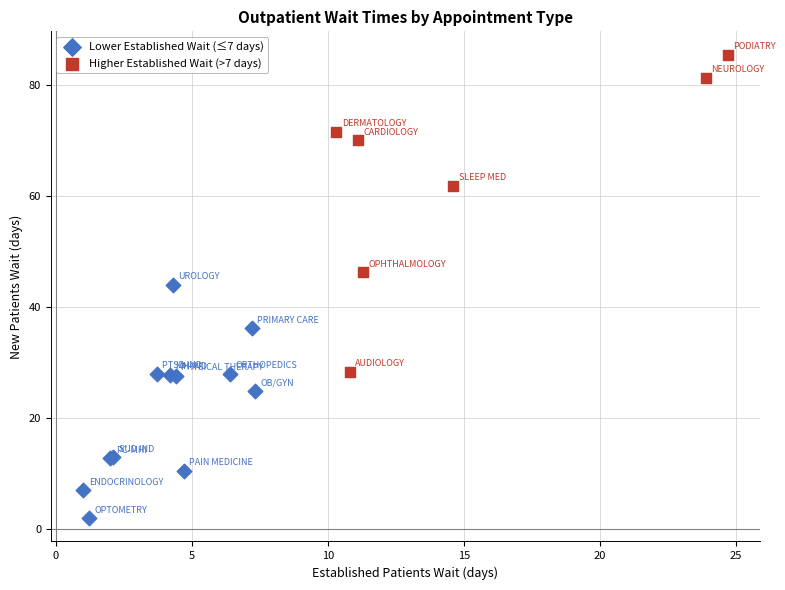

Which series reaches the maximum Y coordinate?

Higher Established Wait (>7 days)